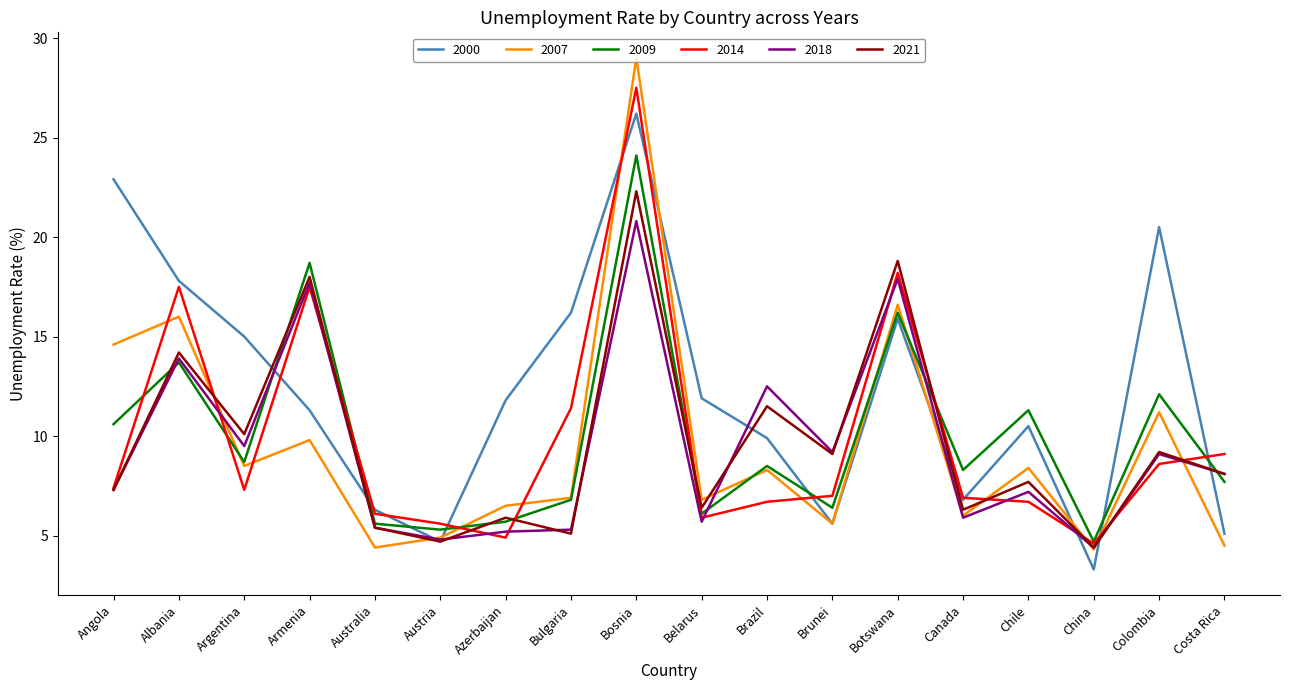

Which series has the largest range (max minus min)?

2007